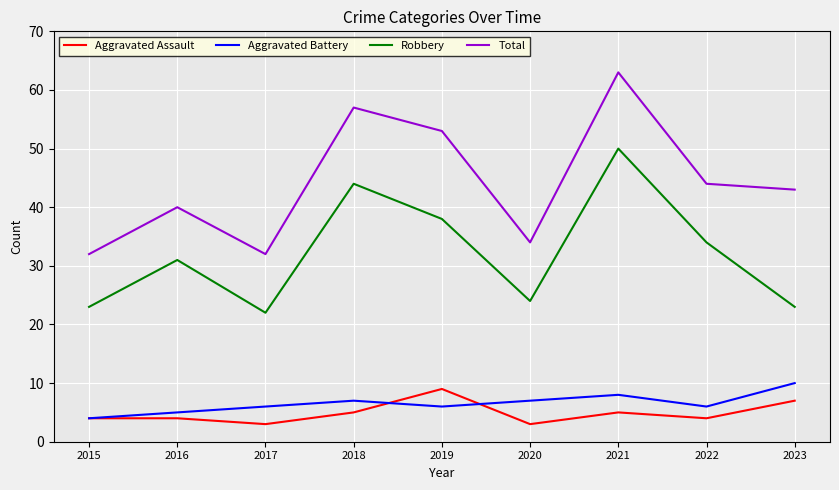

Is it true that Robbery equals 23 at 2015?

True